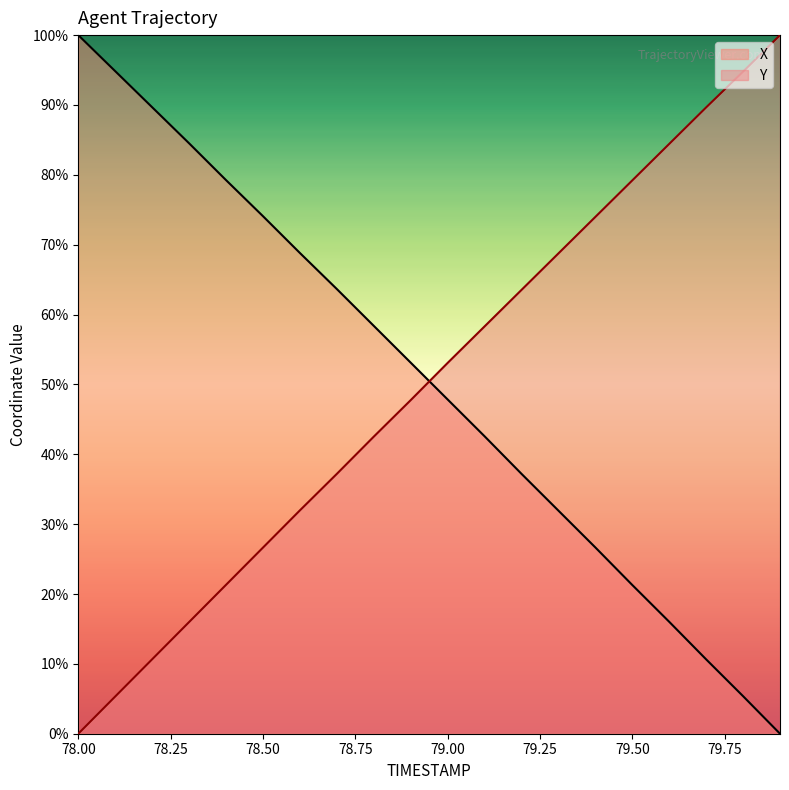

How many intersections are there between Y and X?

1